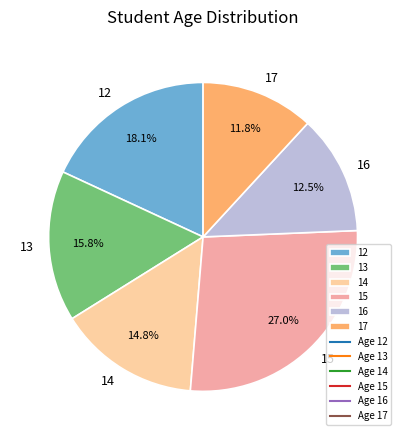

Is 15 the majority of the pie?

No